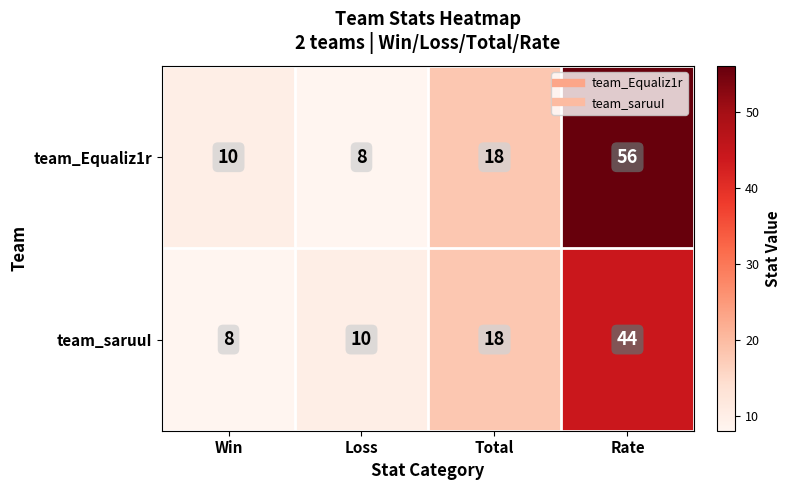

Which series has the largest total across all categories?

team_Equaliz1r